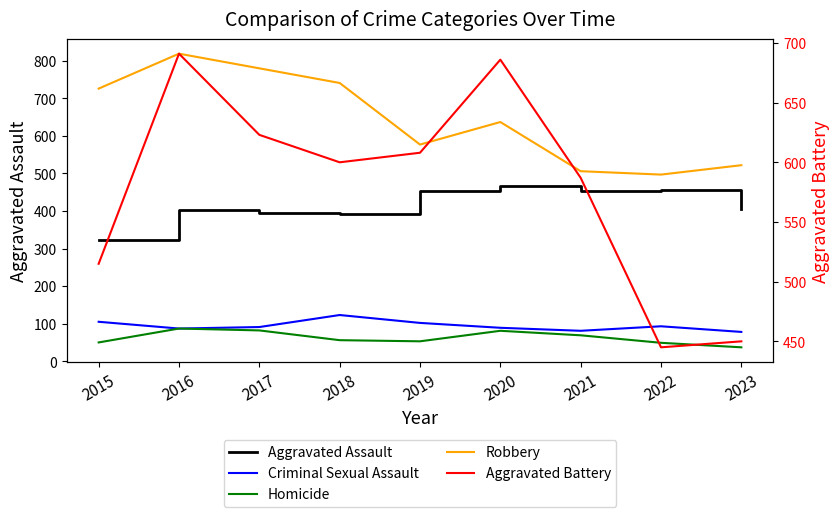

In Criminal Sexual Assault, how many points are higher than both neighbors (excluding endpoints)?

2